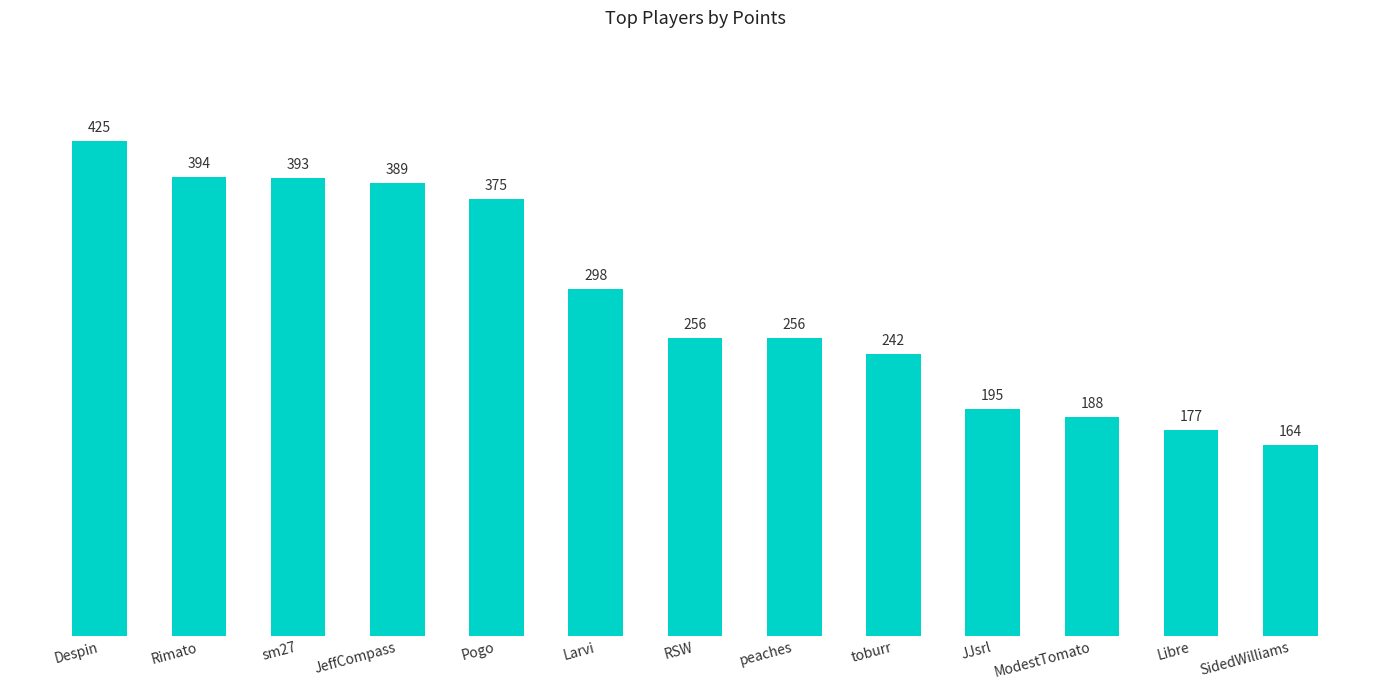

What is the change in value from JeffCompass to peaches?

-133